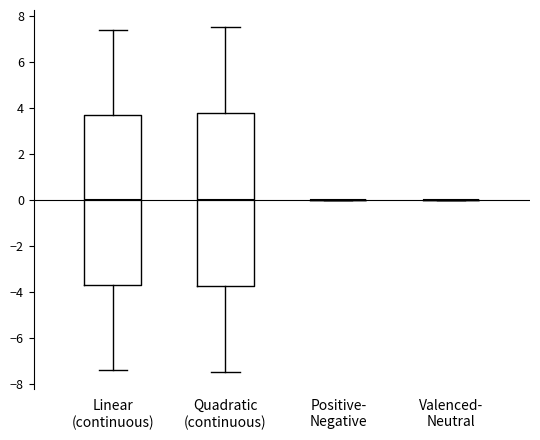

Where does the lower whisker of the box for Linear (continuous) end on the y-axis? The values are not printed on the chart, so give them approximately, as read against the axis.

-7.4